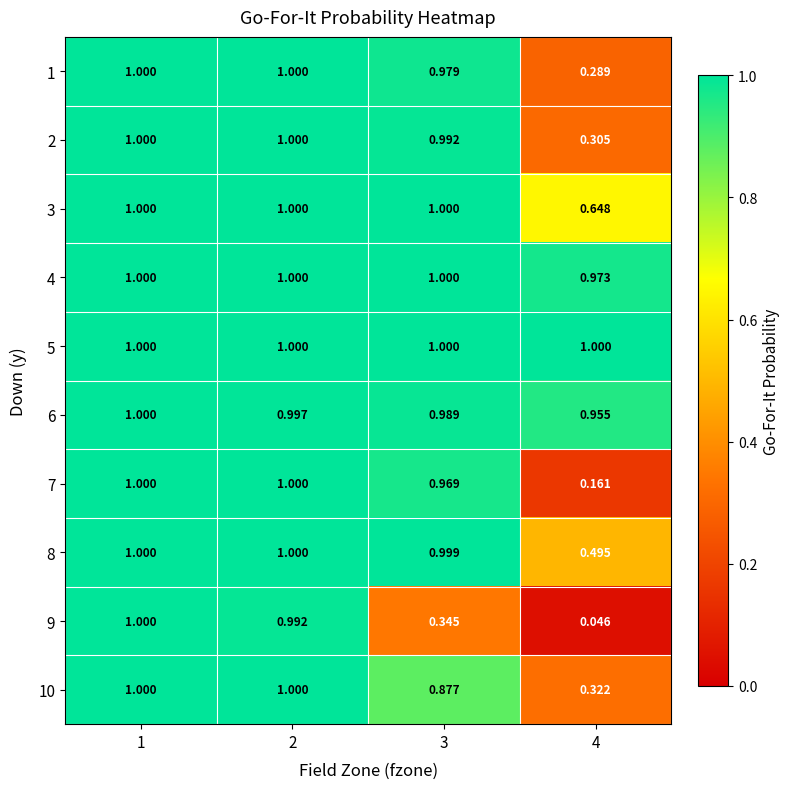

Count the number of categories in the chart.

4